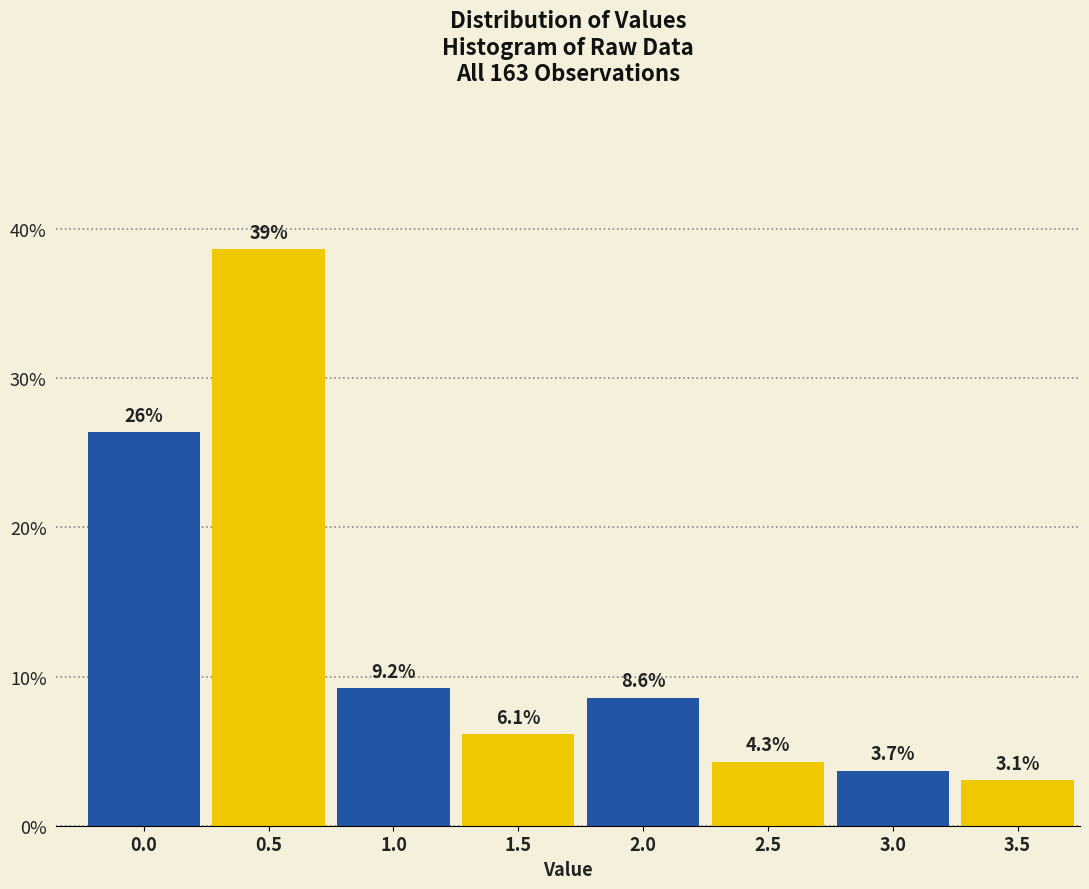

Reading right to left, what are all the values shown in this chart?

3.1	3.7	4.3	8.6	6.1	9.2	38.7	26.4